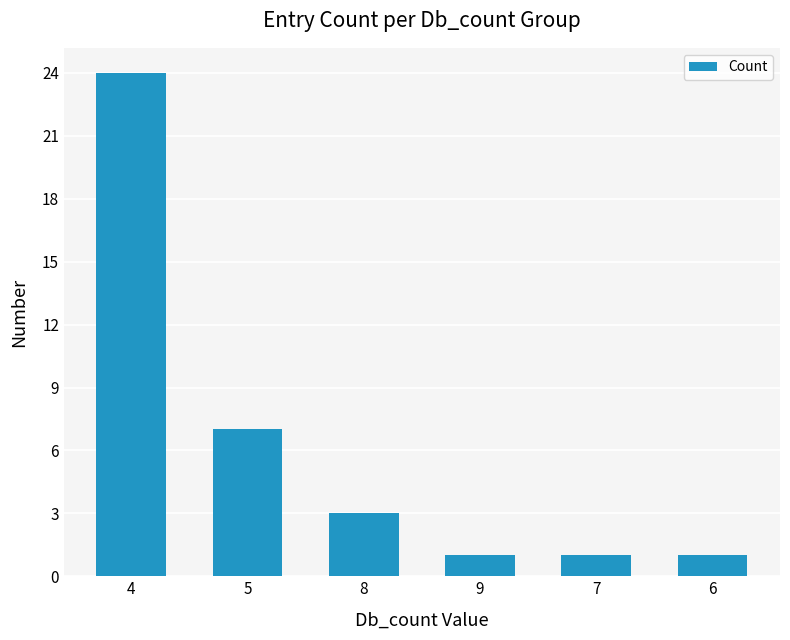

Between 4 and 8, which is larger?

4